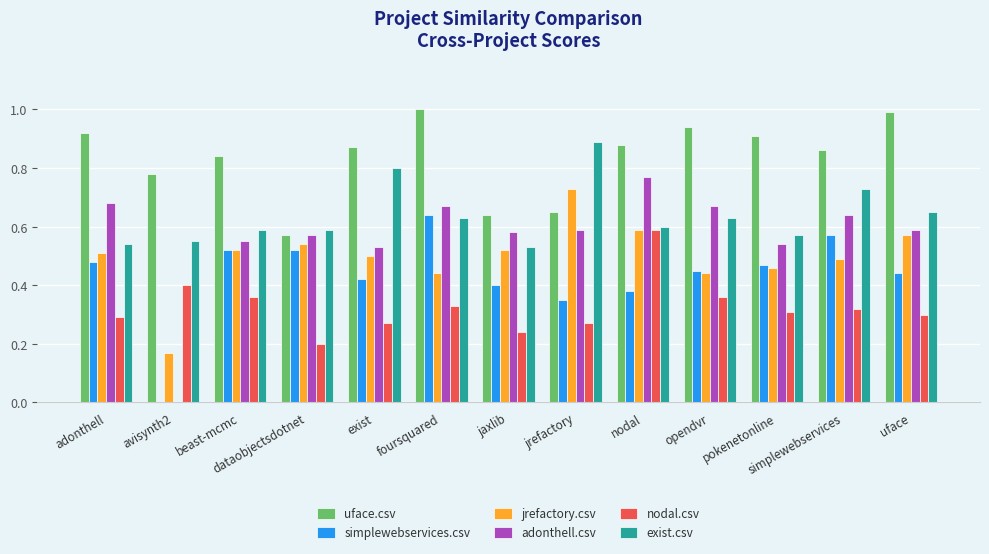

Count the number of categories in the chart.

13